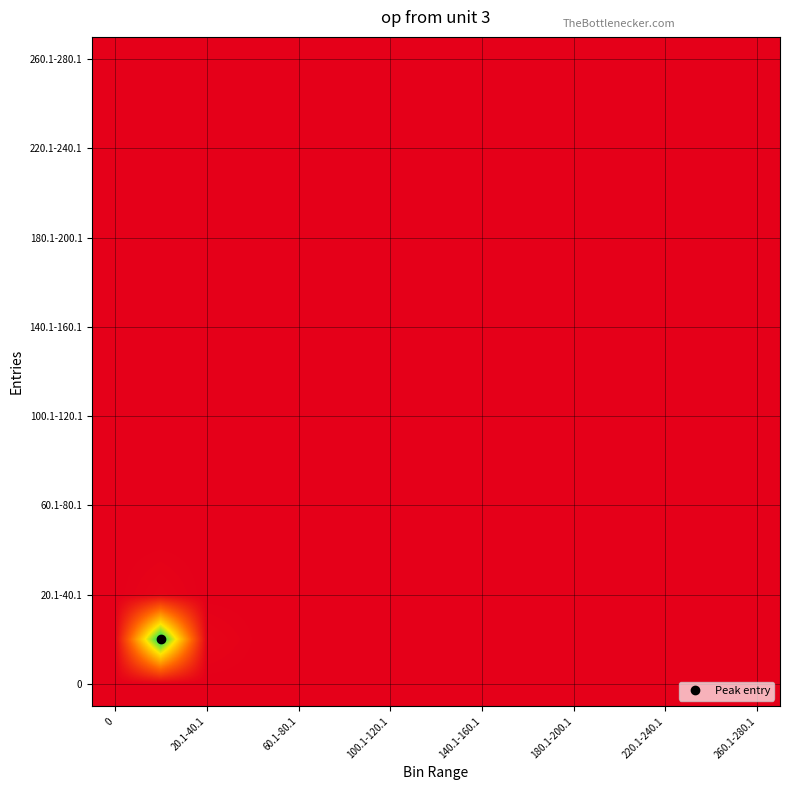

Count the number of data series in this chart.

15